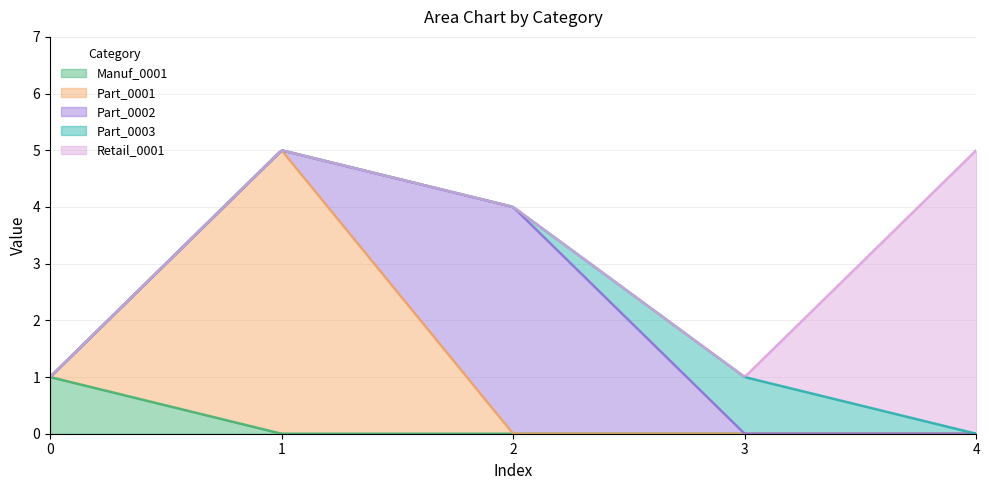

True or false: Part_0001 has more than 1 interior local peaks.

False